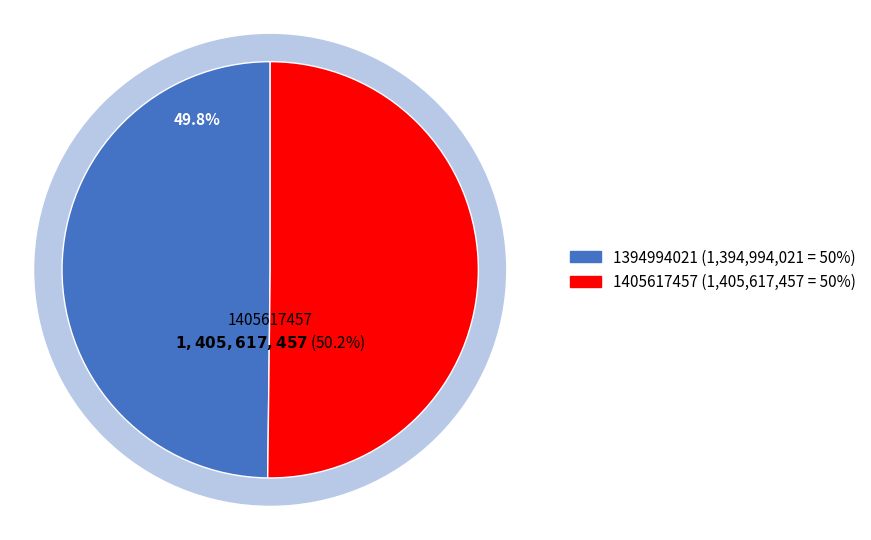

What is the change in value from 1394994021 to 1405617457?

+10623436